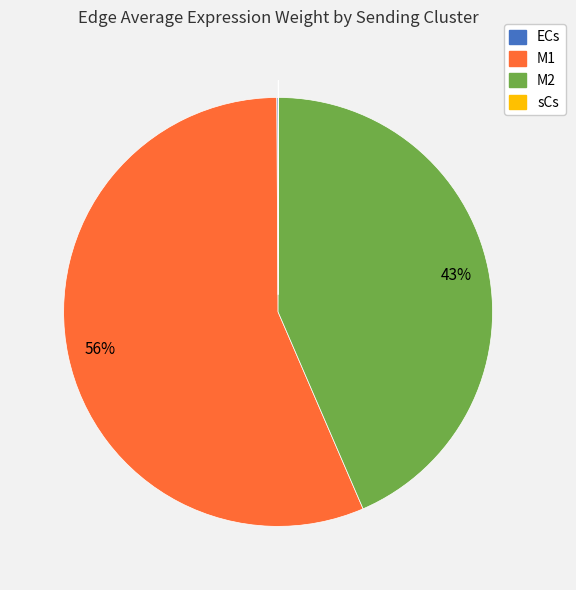

True or false: M2 accounts for 56% of the total.

False